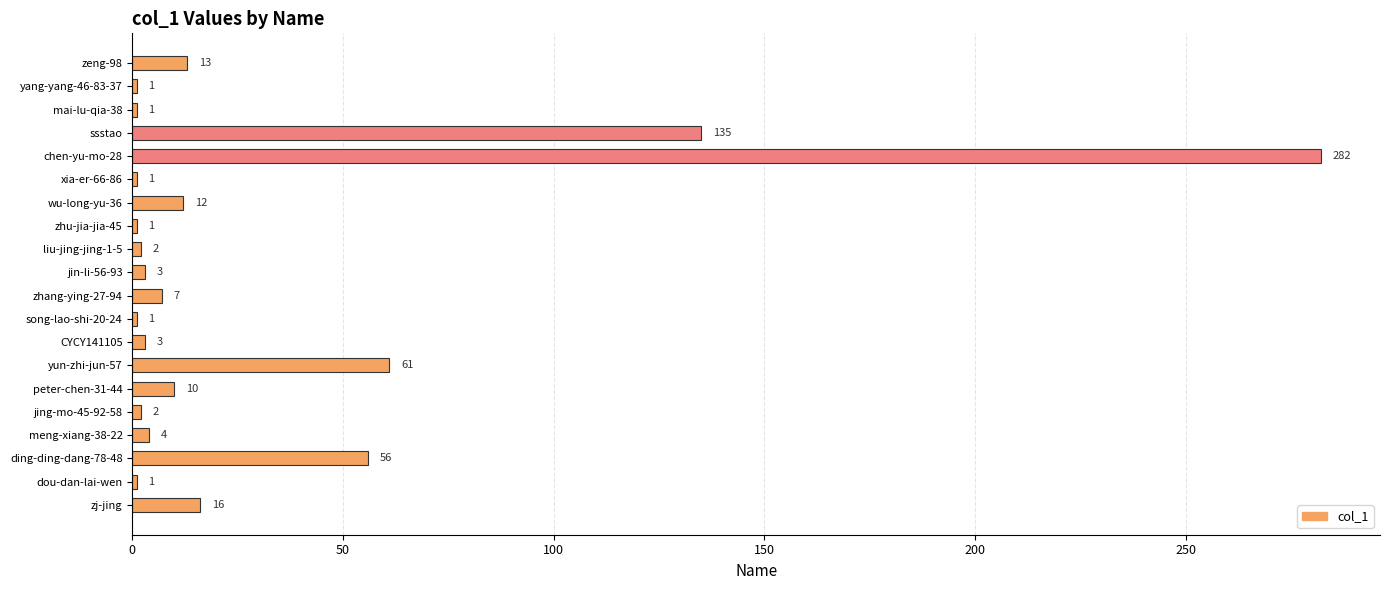

What is the difference between the maximum and minimum values?

281